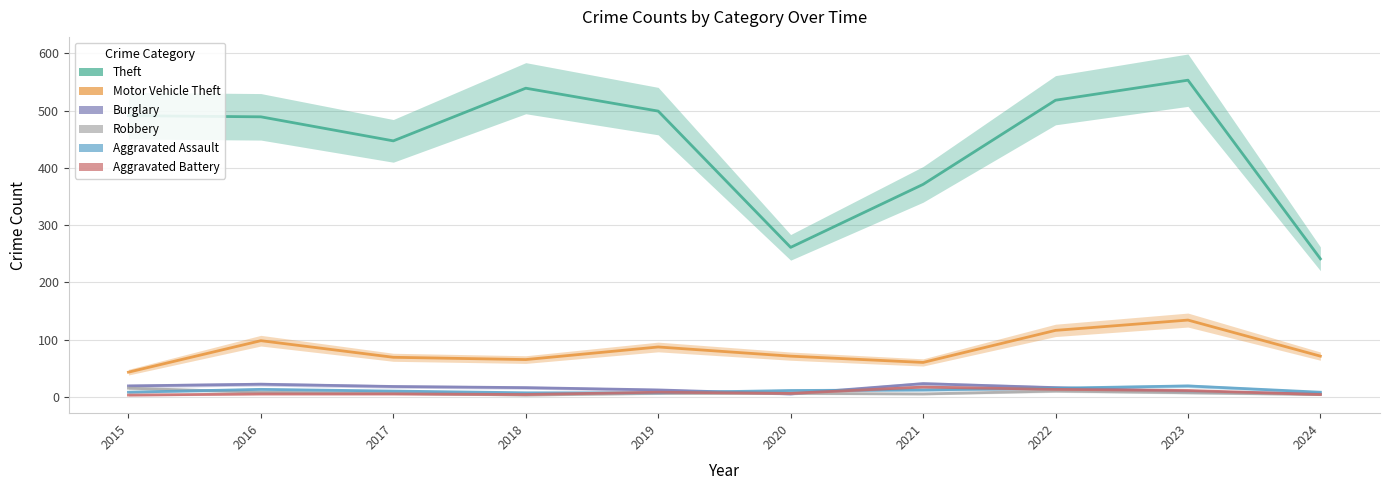

True or false: Robbery and Motor Vehicle Theft cross at least once.

False